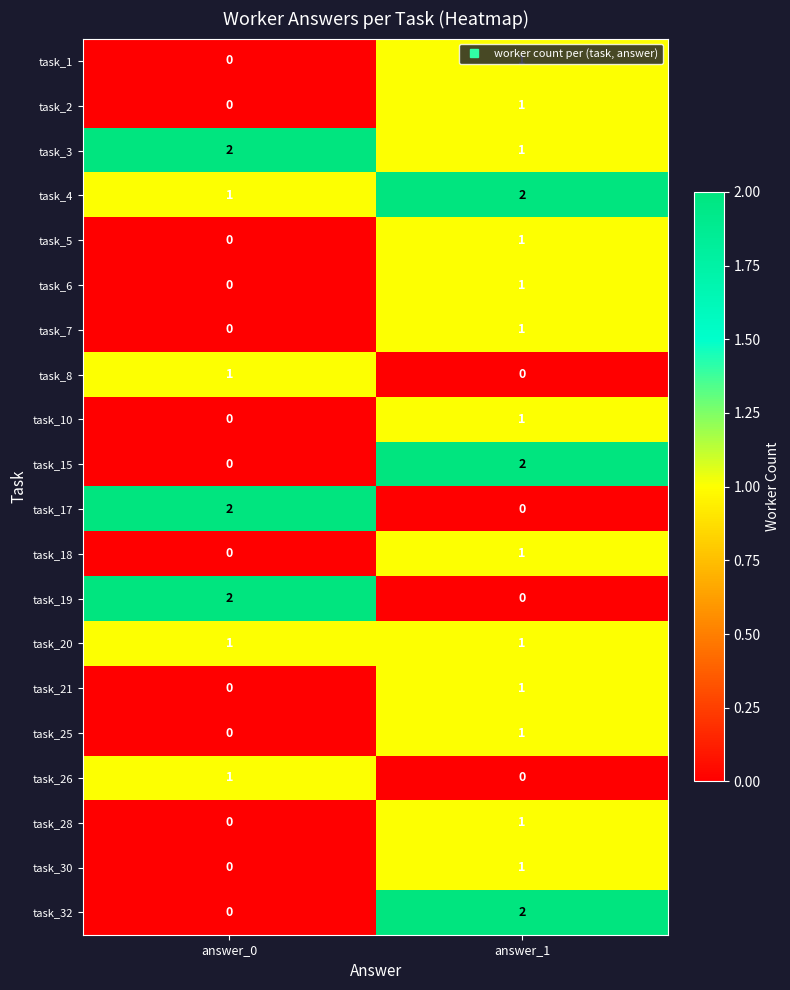

At which label does task_8 reach its peak?

answer_0